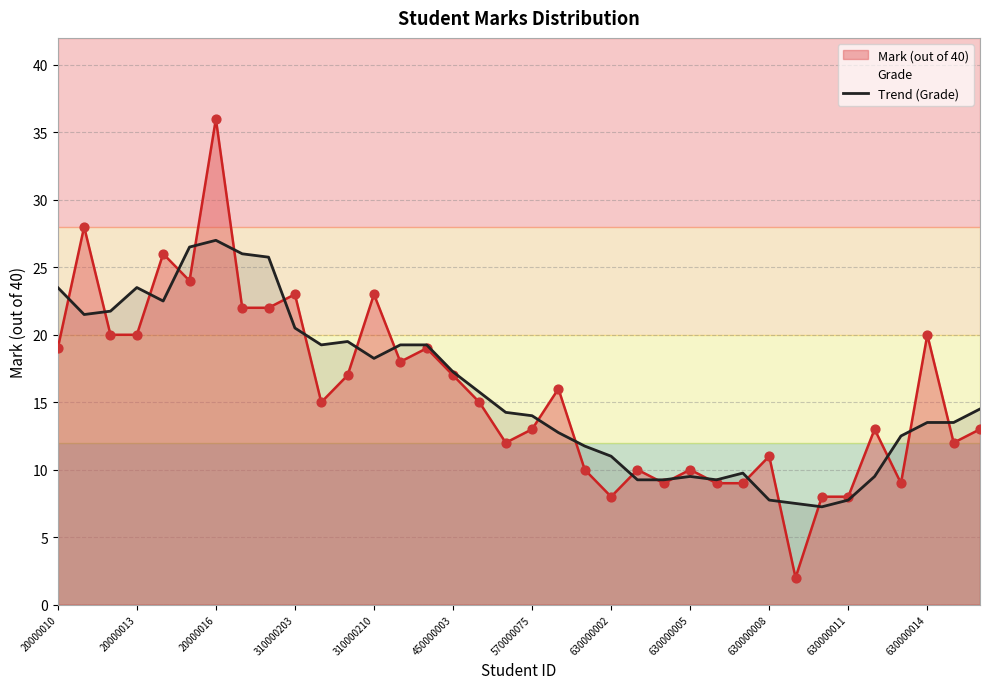

What is the change in value from 14 to 28?

-11.8